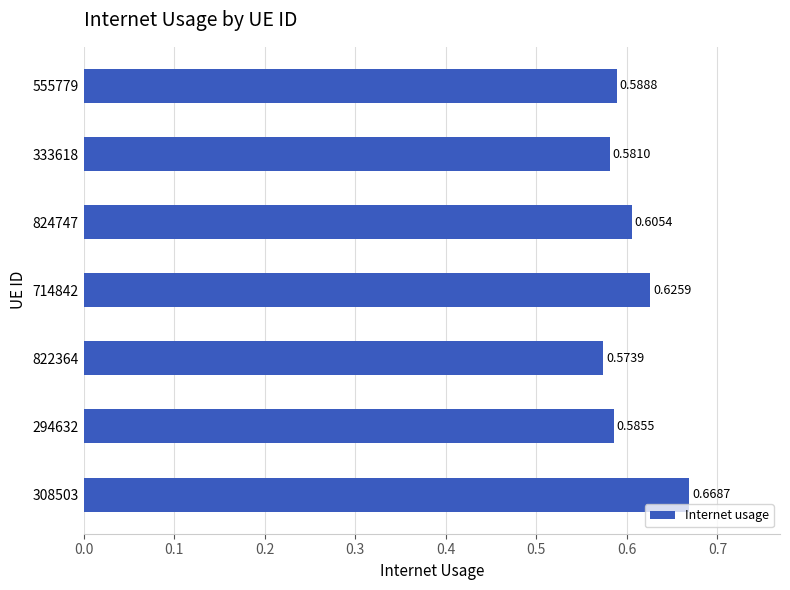

Rank the categories by value from lowest to highest.

822364, 333618, 294632, 555779, 824747, 714842, 308503